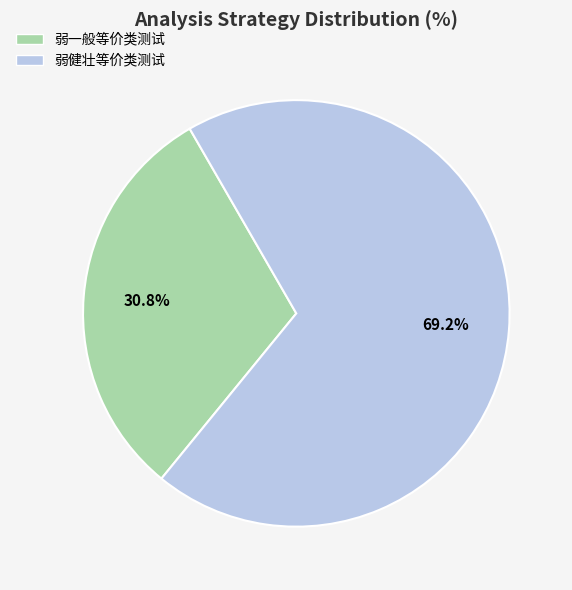

Which has a higher value, 弱健壮等价类测试 or 弱一般等价类测试?

弱健壮等价类测试